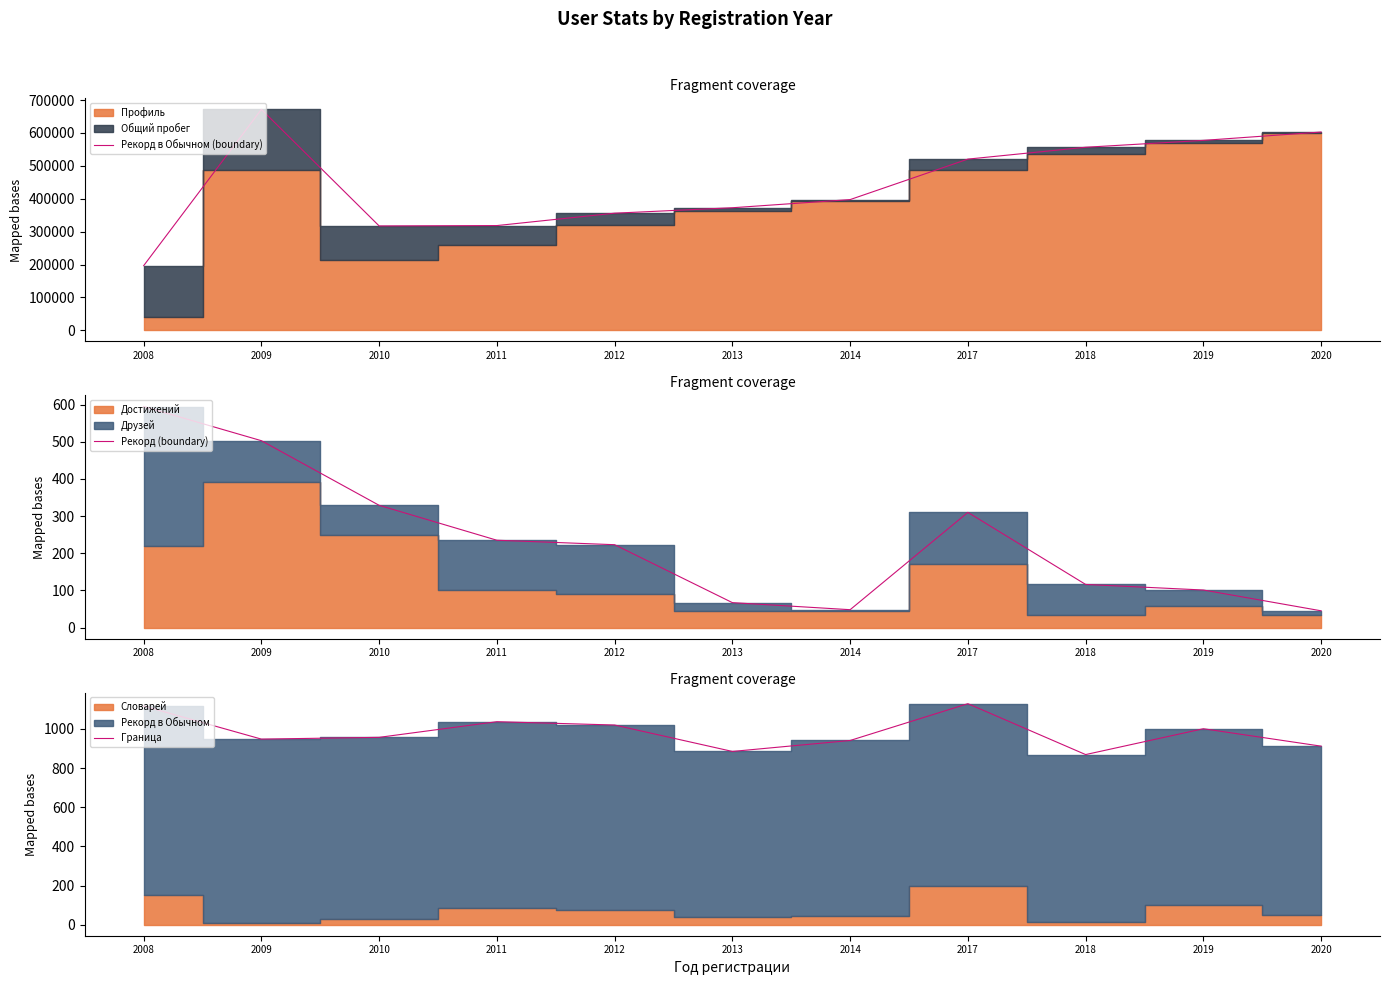

Count the number of data series in this chart.

3